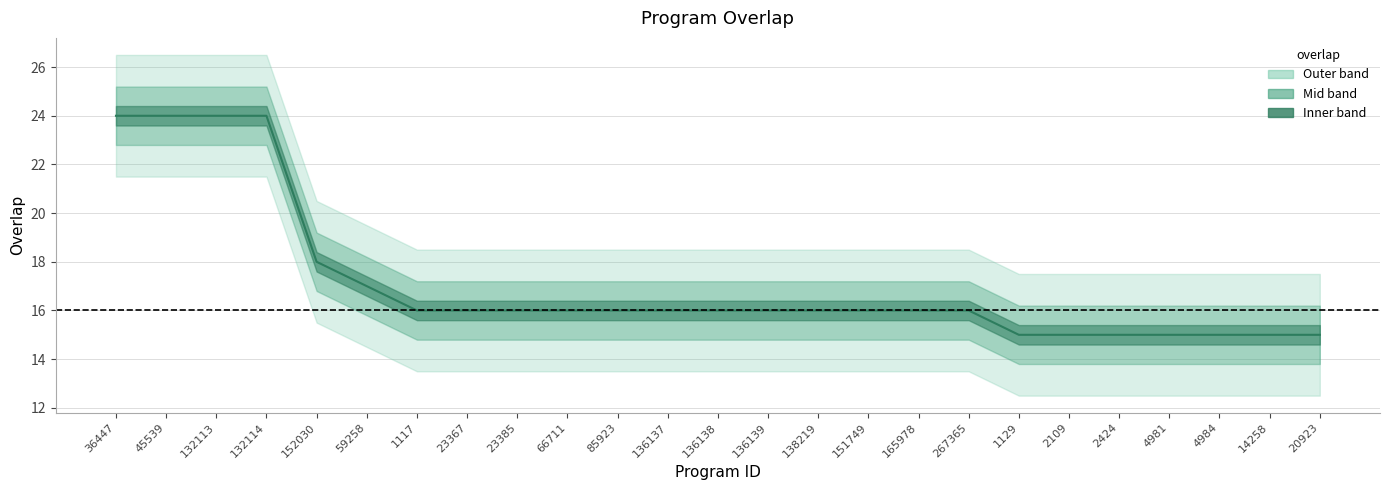

True or false: there are more than 0 points higher than both neighbors.

False